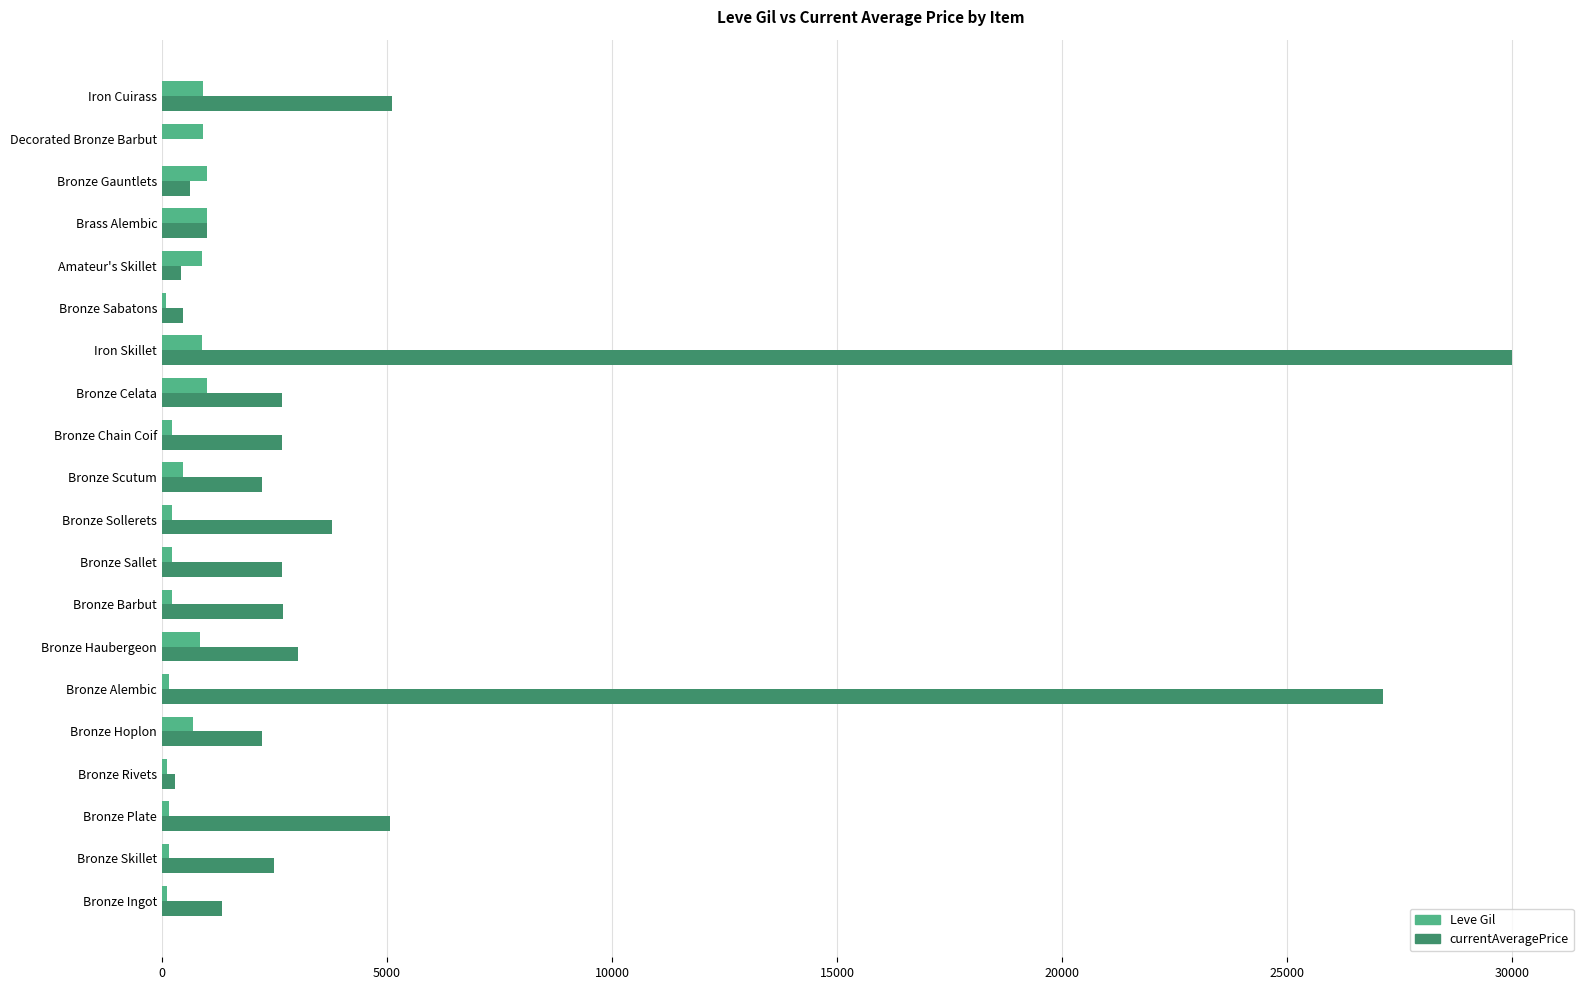

What is the greatest value displayed?

30000.0